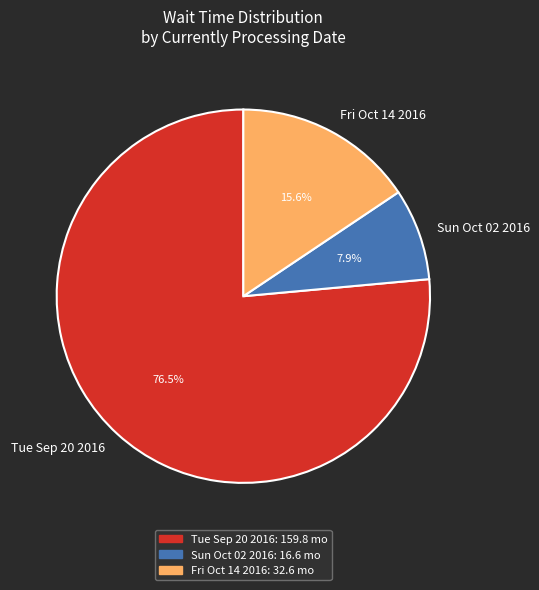

How many slices are in this pie chart?

3